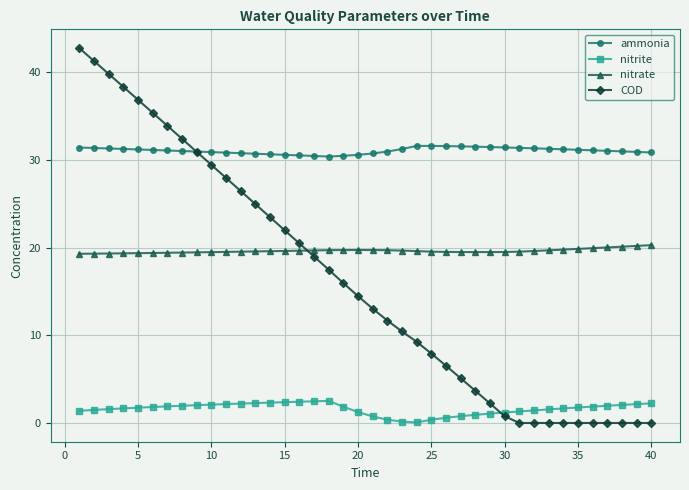

Which series has the widest spread of values?

COD